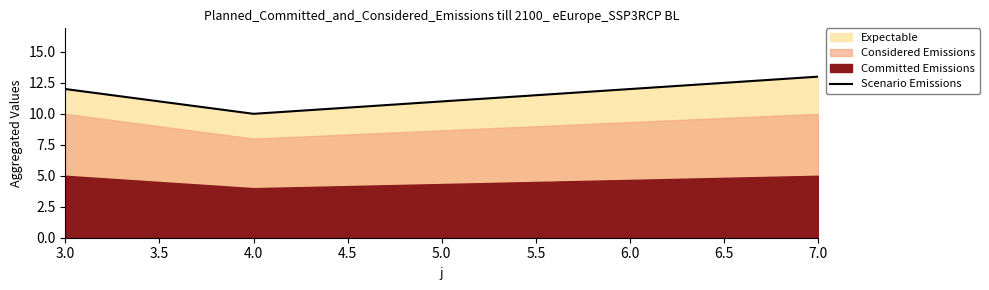

List the labels in order of Scenario Emissions value, largest first.

7.0, 3.0, 4.0